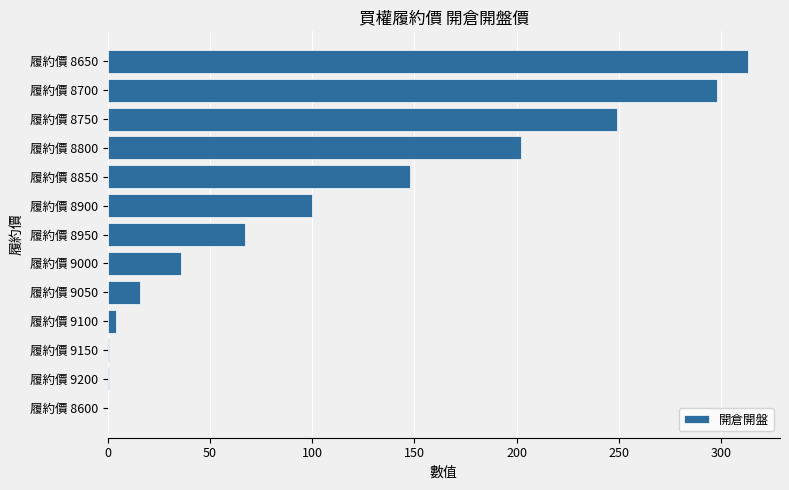

Where is the data nearest to the value 156?

履約價 8850